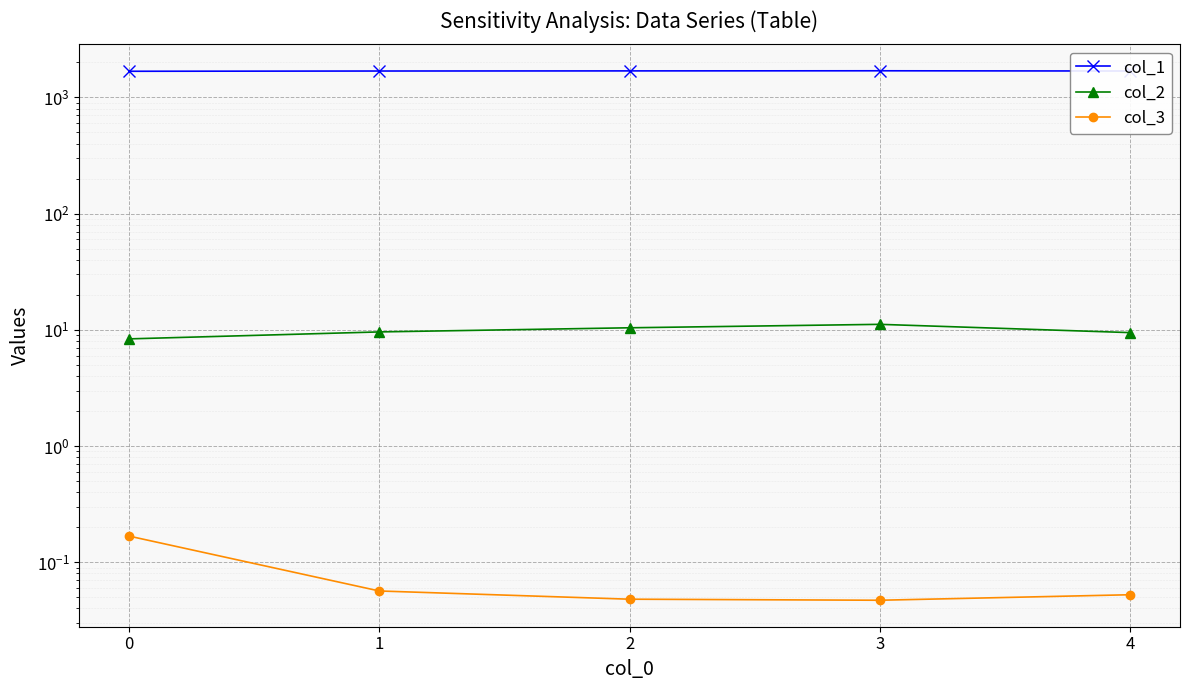

List the labels in order of col_2 value, largest first.

3, 2, 1, 4, 0